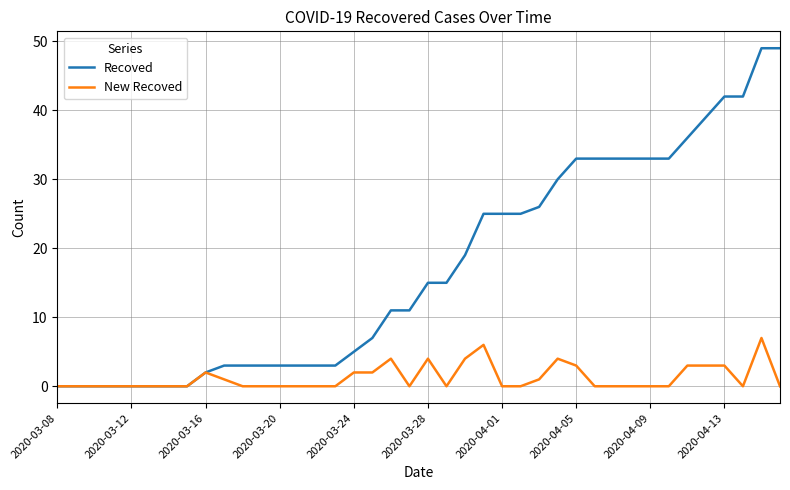

Which series has the largest total across all categories?

Recoved